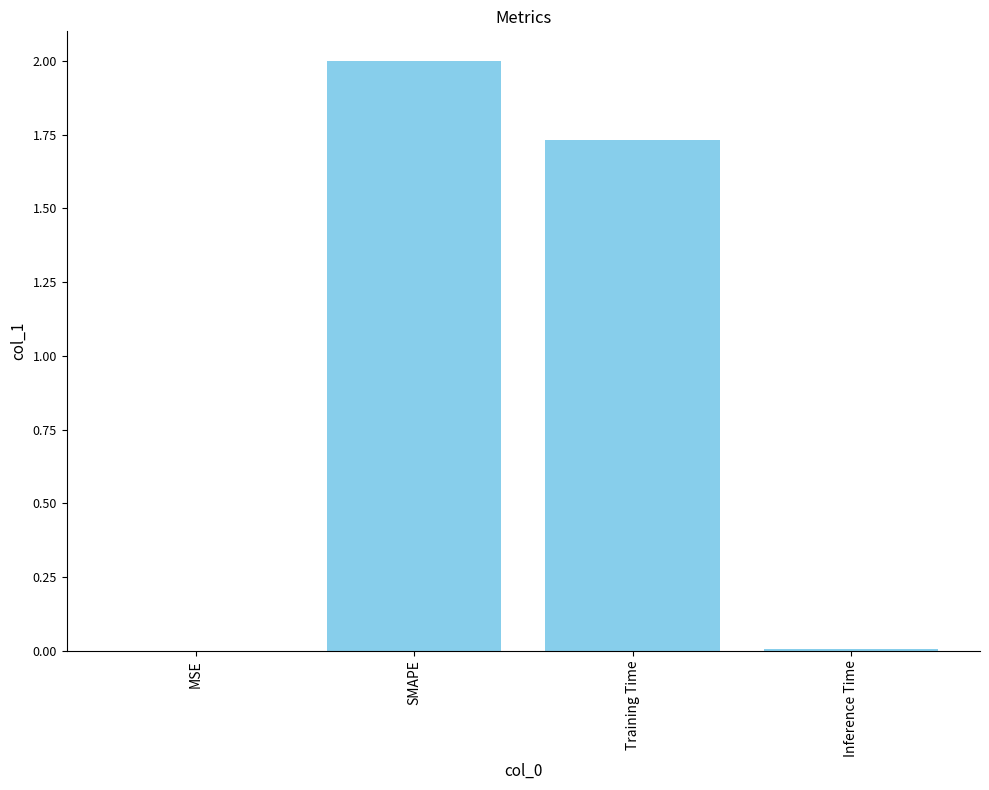

What is the maximum value shown in the chart?

2.0